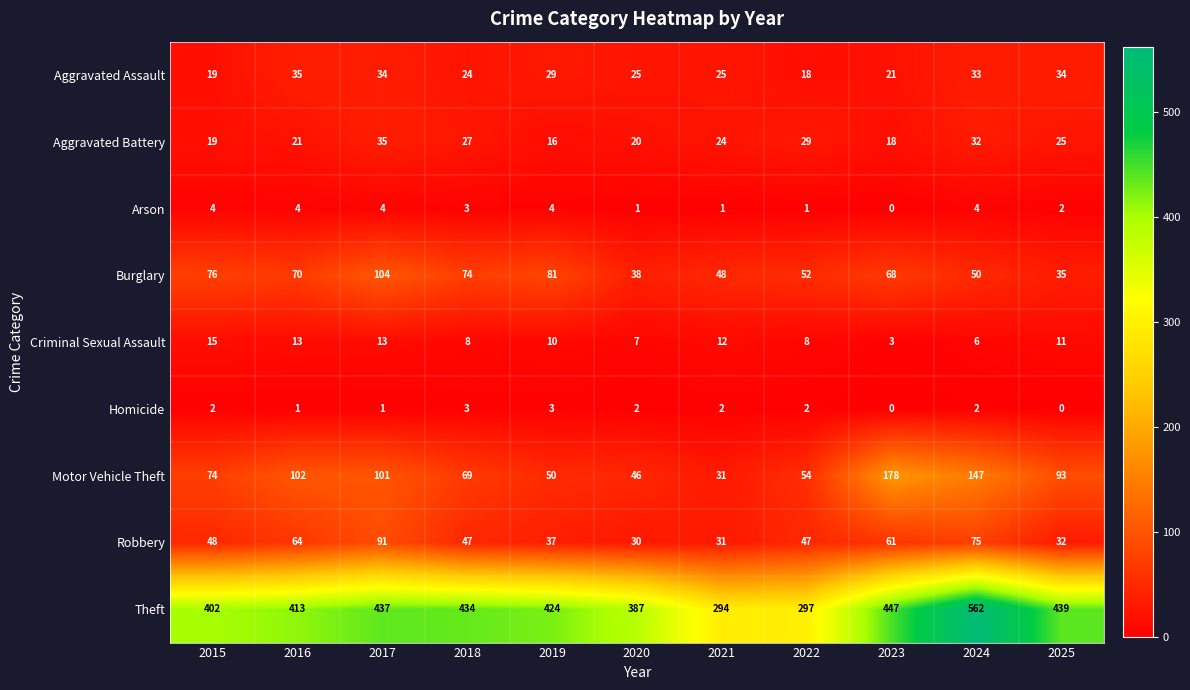

What is the difference between the highest and lowest values at 2018?

431